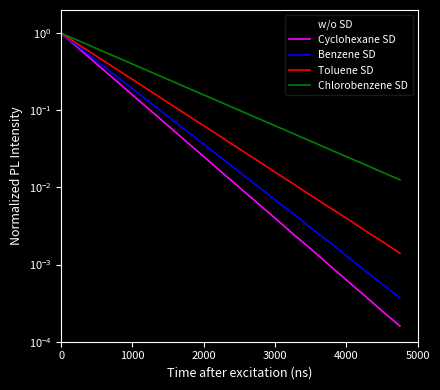

True or false: Chlorobenzene SD has more than 1 points higher than both neighbors.

False